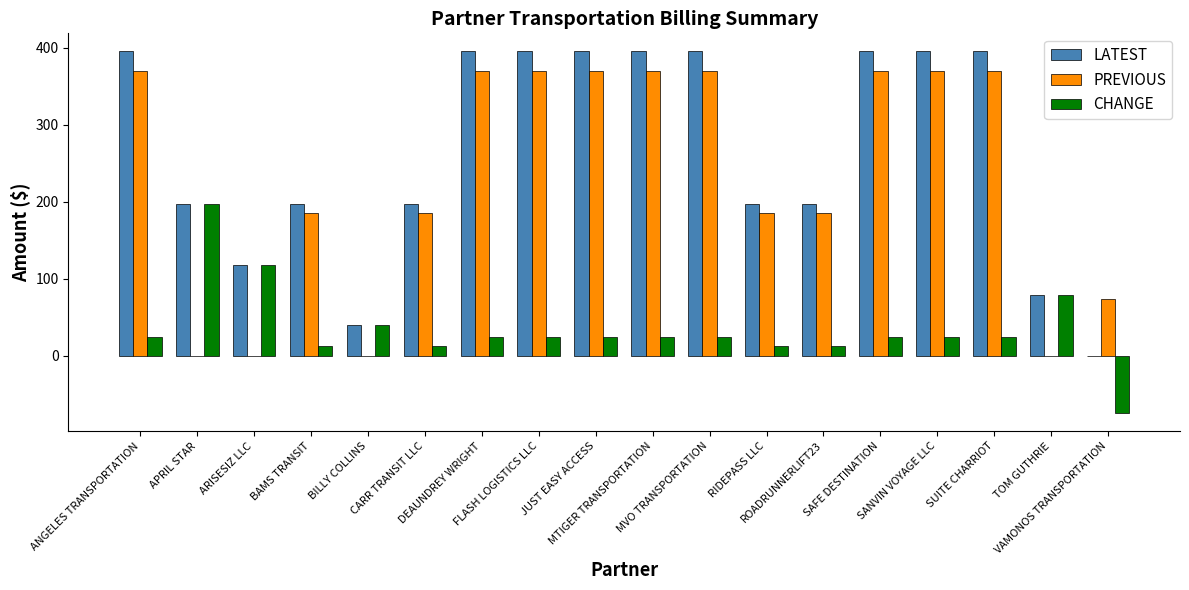

The PREVIOUS series shows 370.0 at FLASH LOGISTICS LLC. True or false?

True